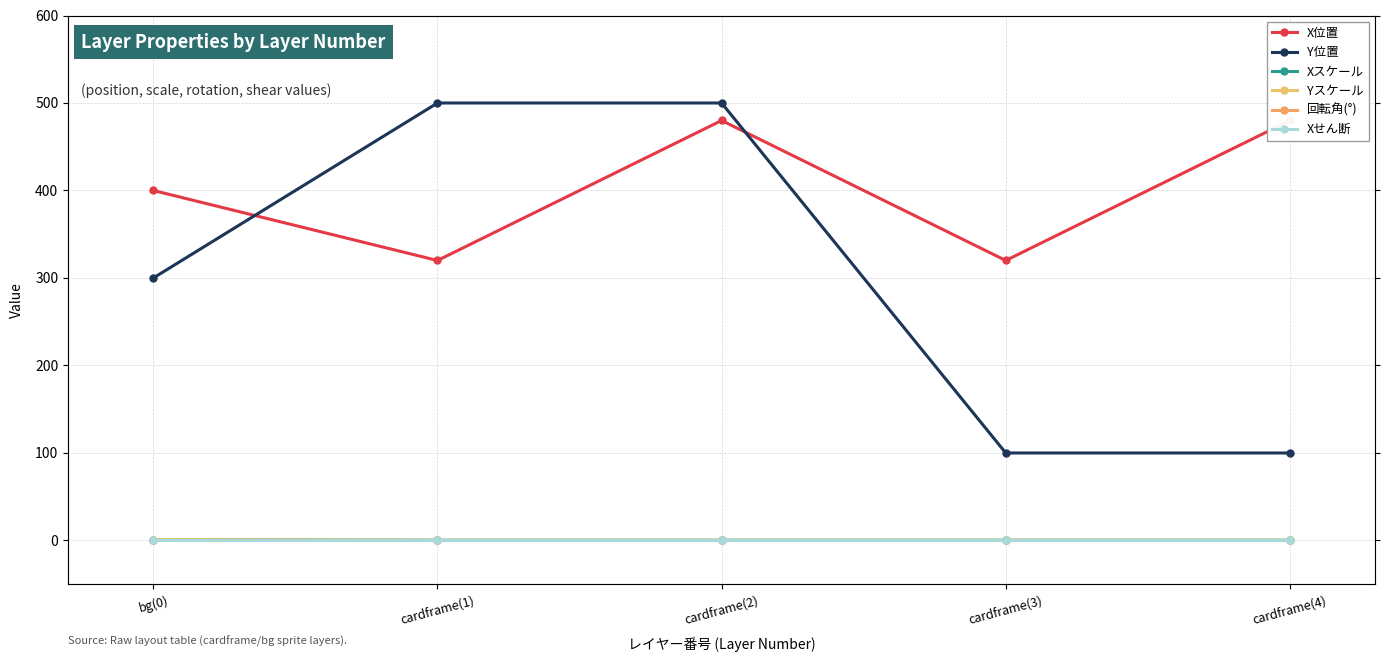

Where is Yスケール nearest to the value 0?

cardframe(1)